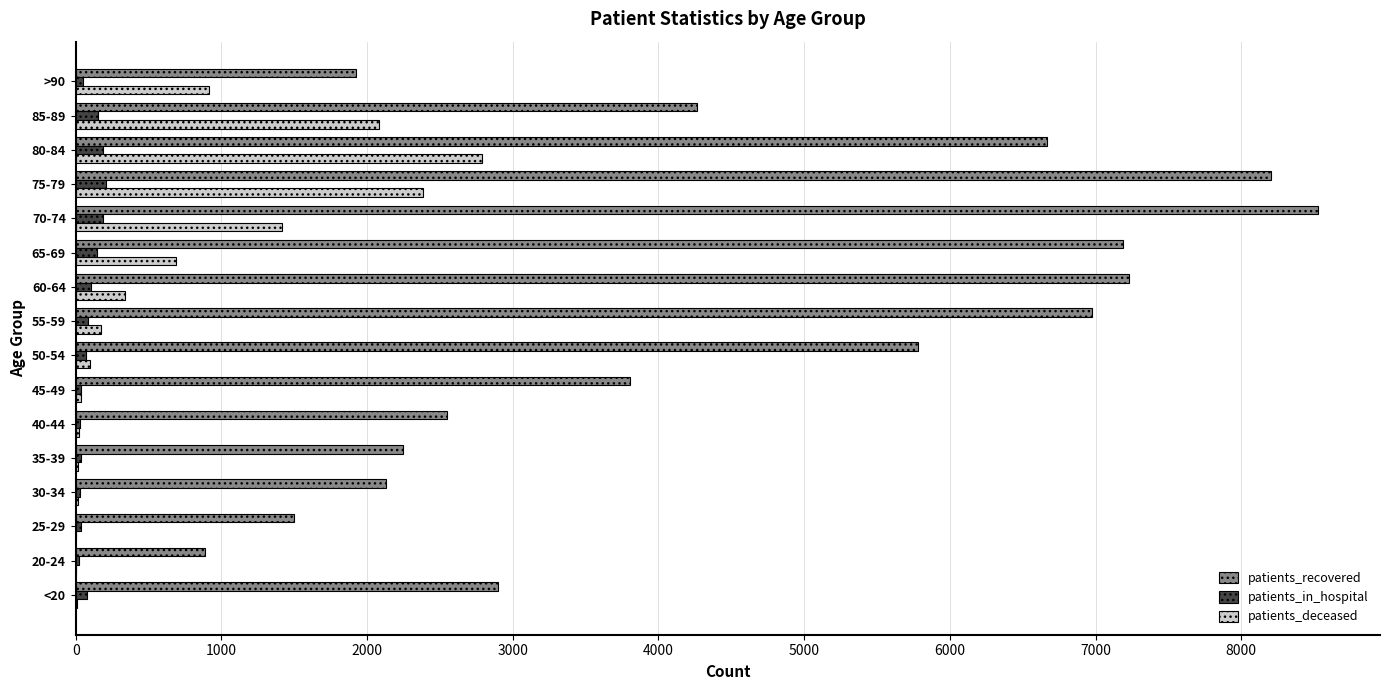

What are all the series names shown in the legend?

patients_recovered, patients_in_hospital, patients_deceased